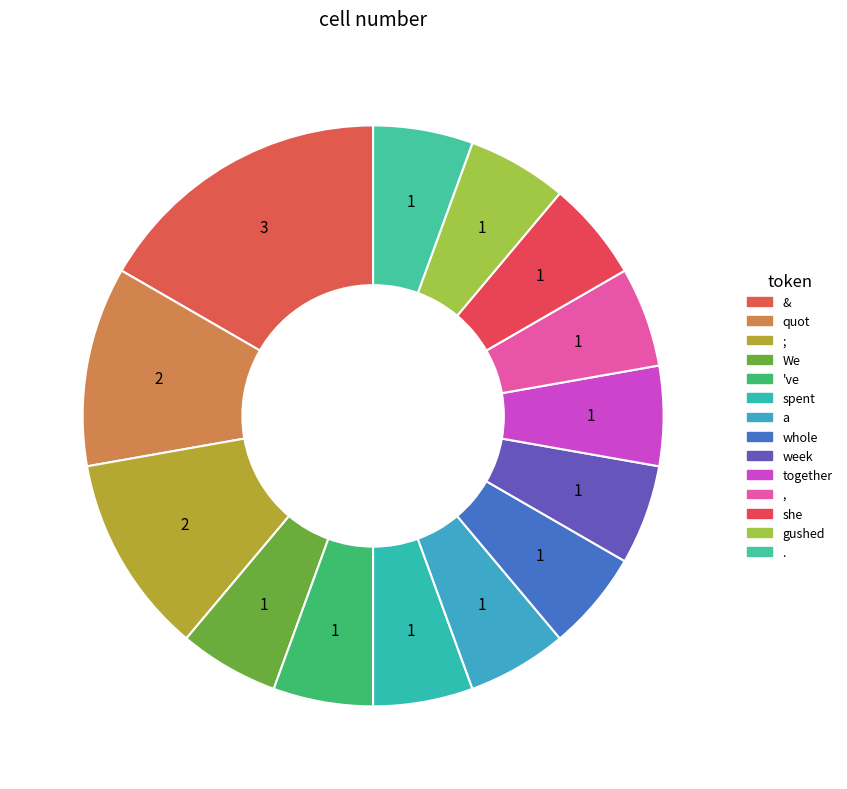

What percentage is the ; slice, to the nearest percent?

11%